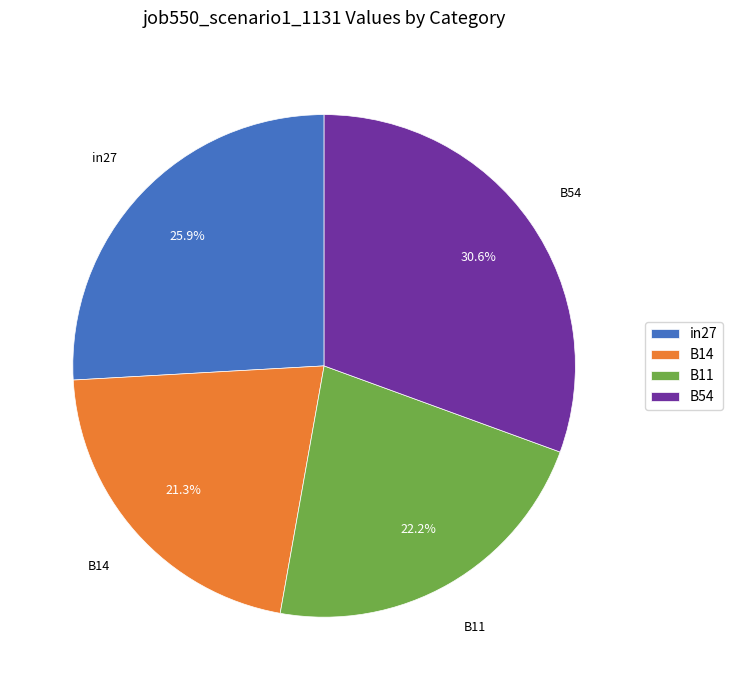

To the nearest percent, what is the combined percentage of B14 and B11?

44%